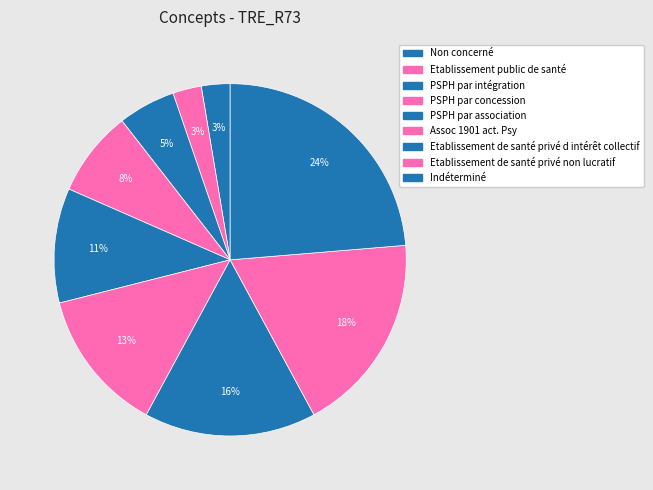

Approximately how many times larger is the value at PSPH par association compared to Assoc 1901 act. Psy?

0.8